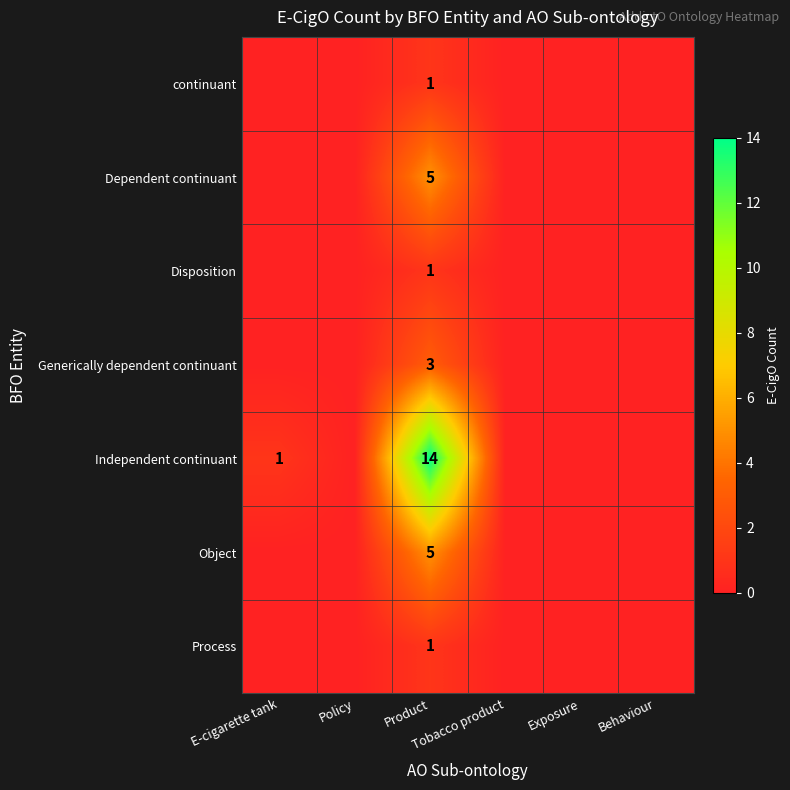

Which series has the largest total across all categories?

Independent continuant